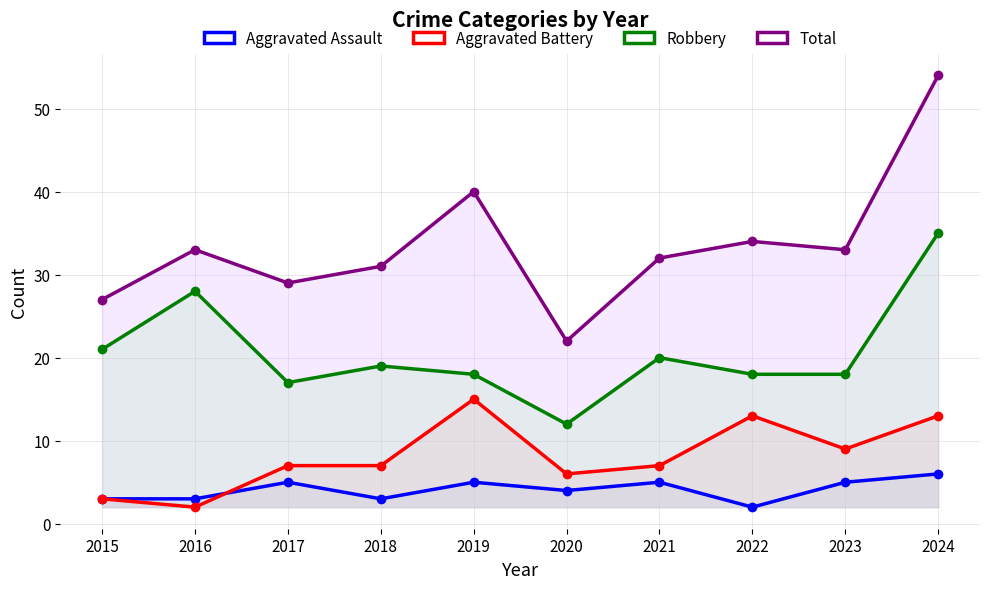

What is the lowest value of the Robbery series?

12